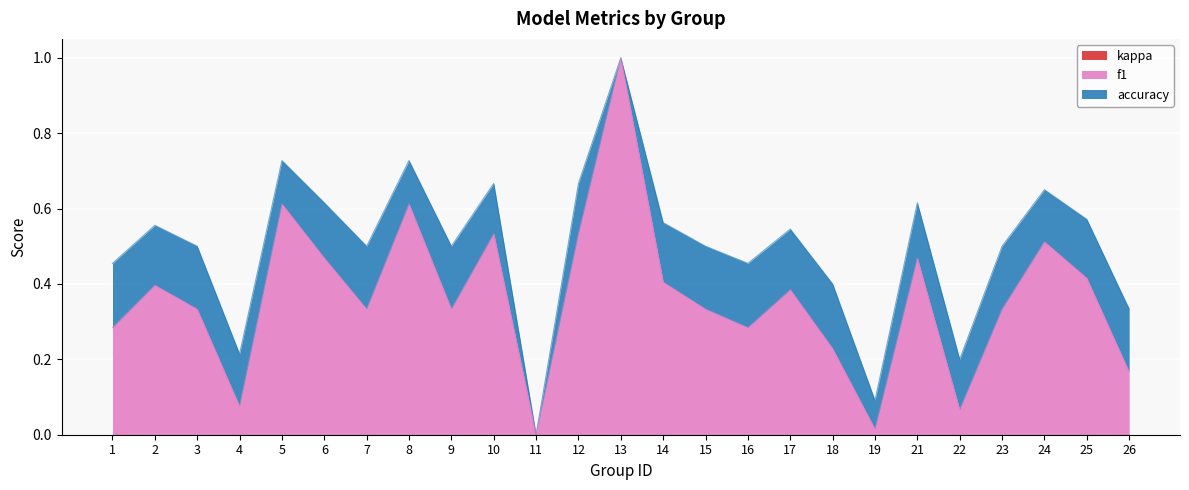

What is the spread (max minus min) of values at 2?

0.2